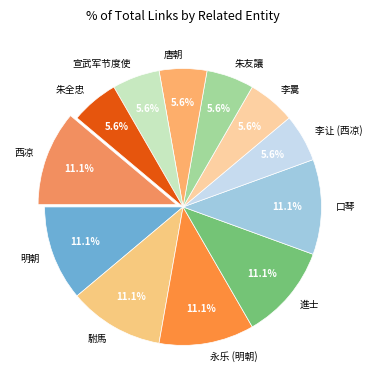

True or false: 西凉 accounts for 1% of the total.

False